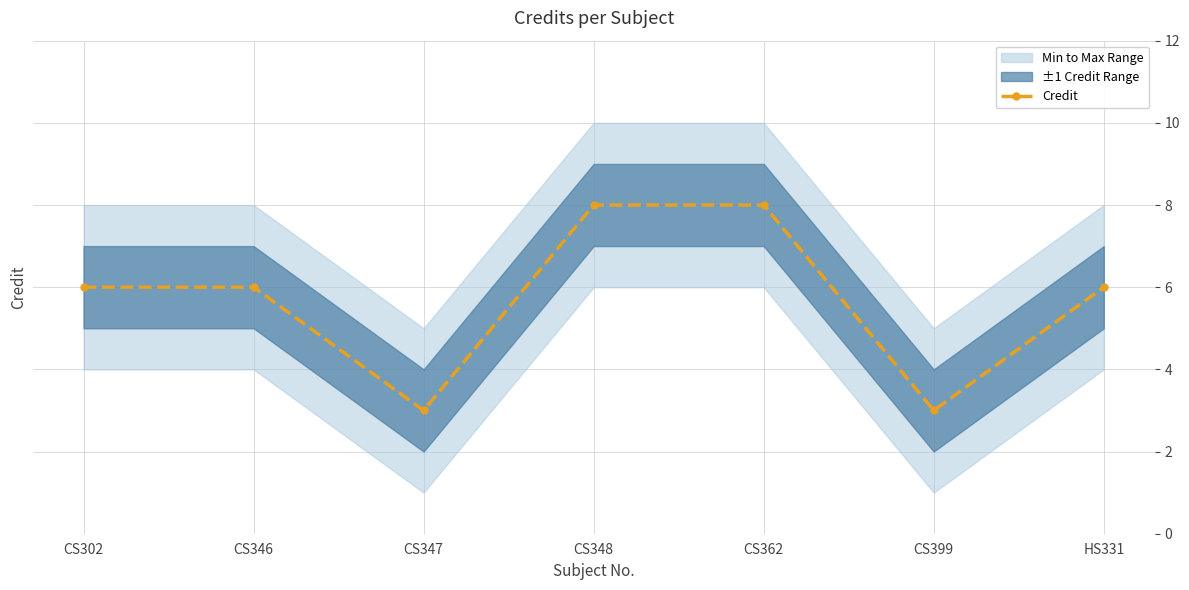

What is the approximate value at CS302?

6